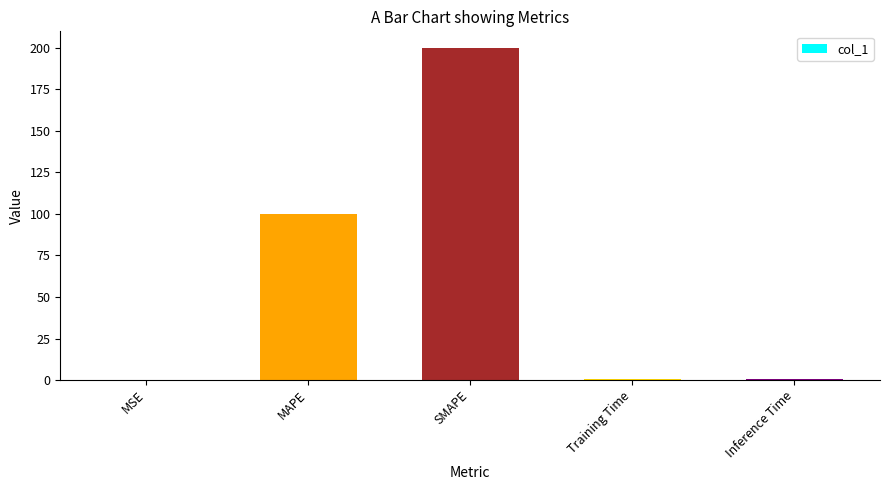

Between MAPE and MSE, which is larger?

MAPE